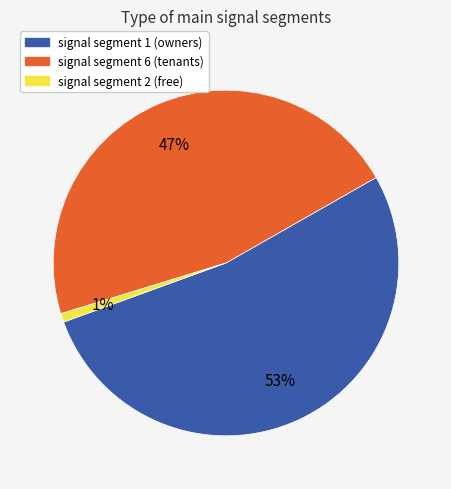

To the nearest percent, what is the average slice percentage?

33%